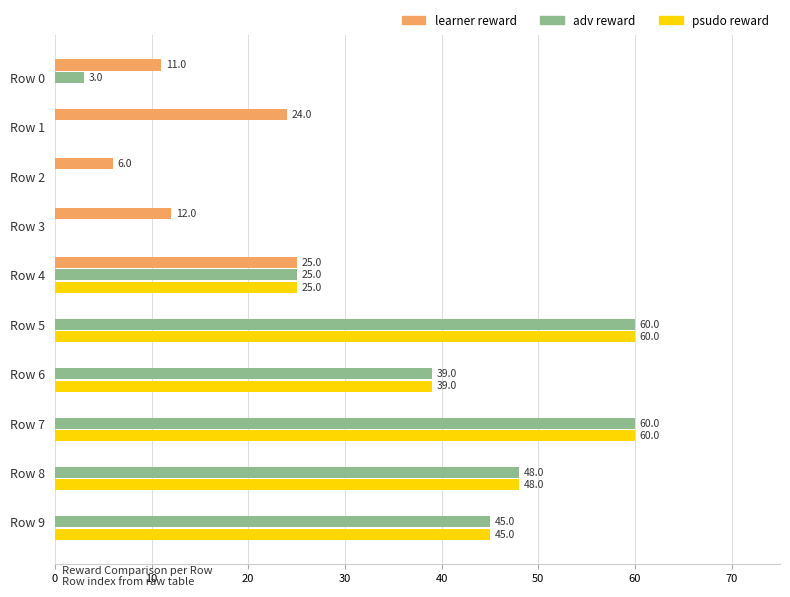

What is the total value across all series at Row 4?

75